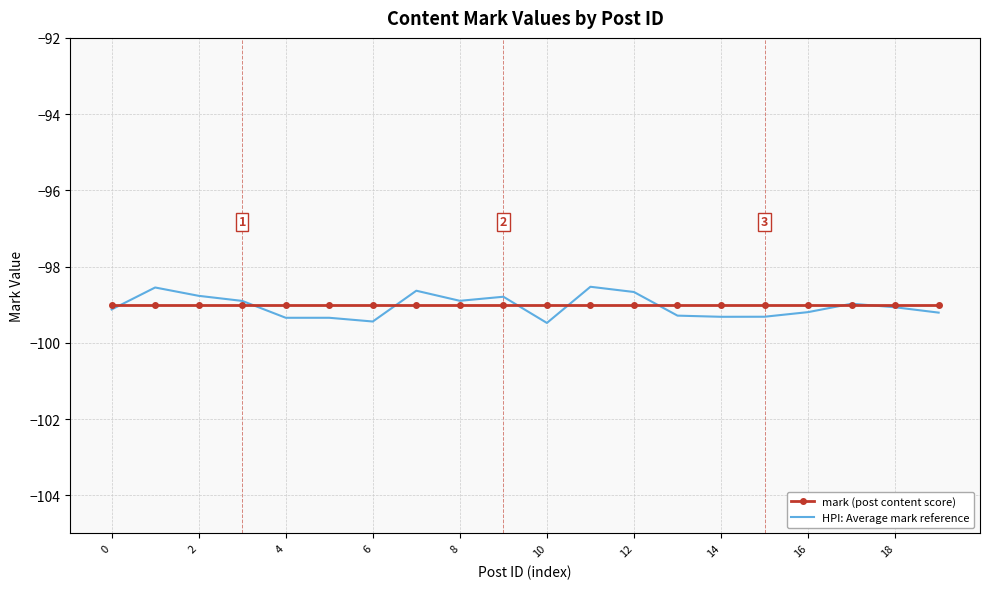

Which series has the widest spread of values?

HPI: Average mark reference